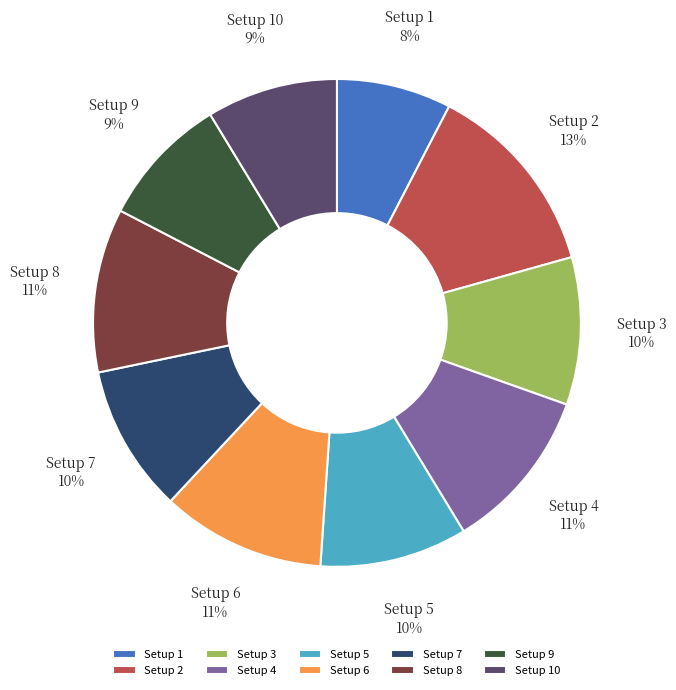

The Setup 1 slice represents 8% of the pie. True or false?

True